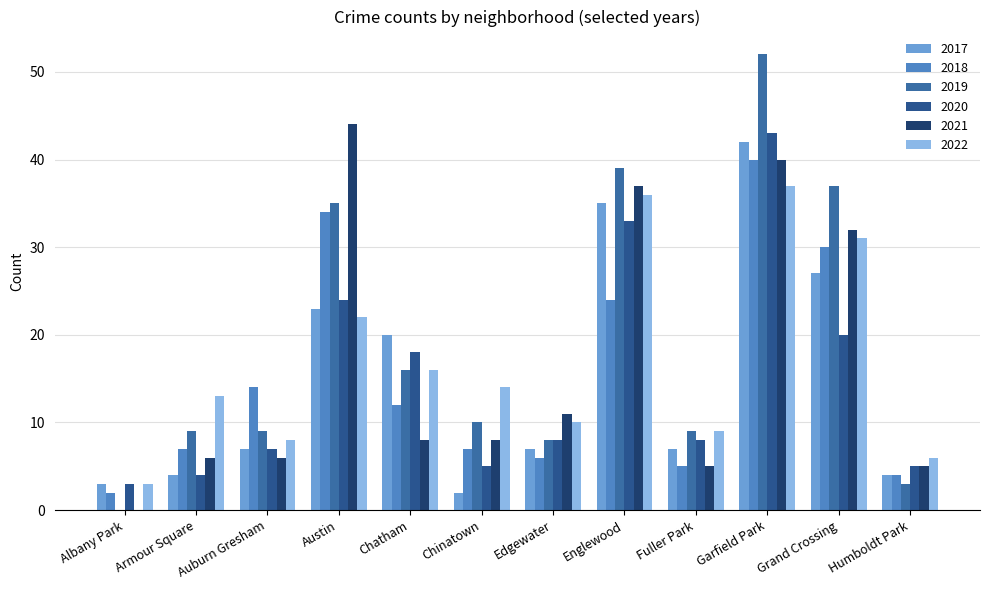

What is the total value across all series at Armour Square?

43